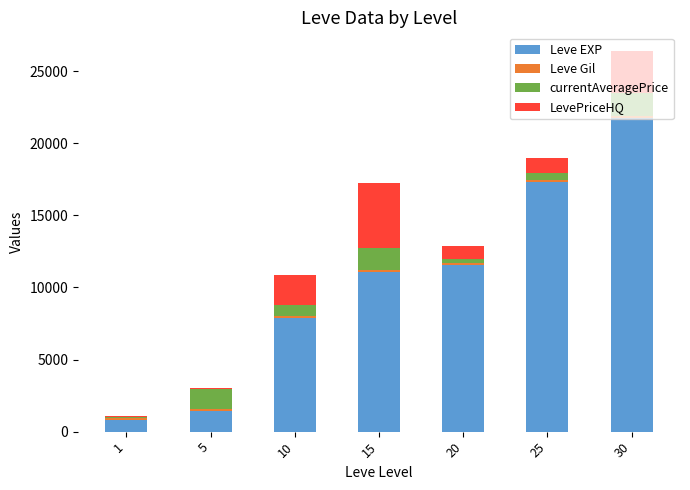

How many series are shown in this chart?

4